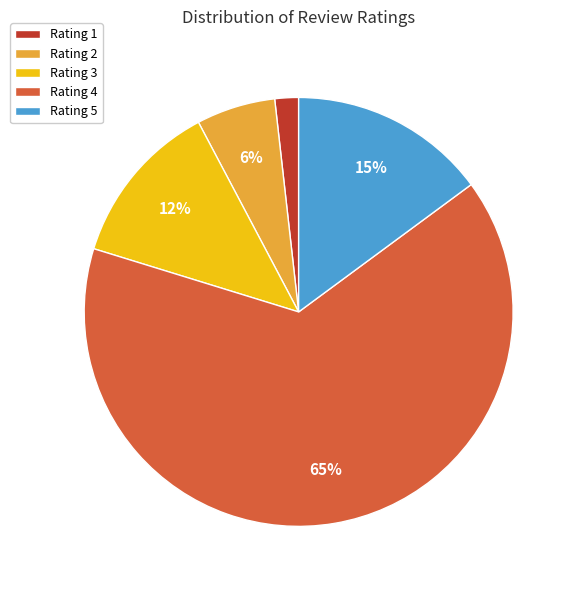

Is it true that Rating 4 is 65% of the pie?

True